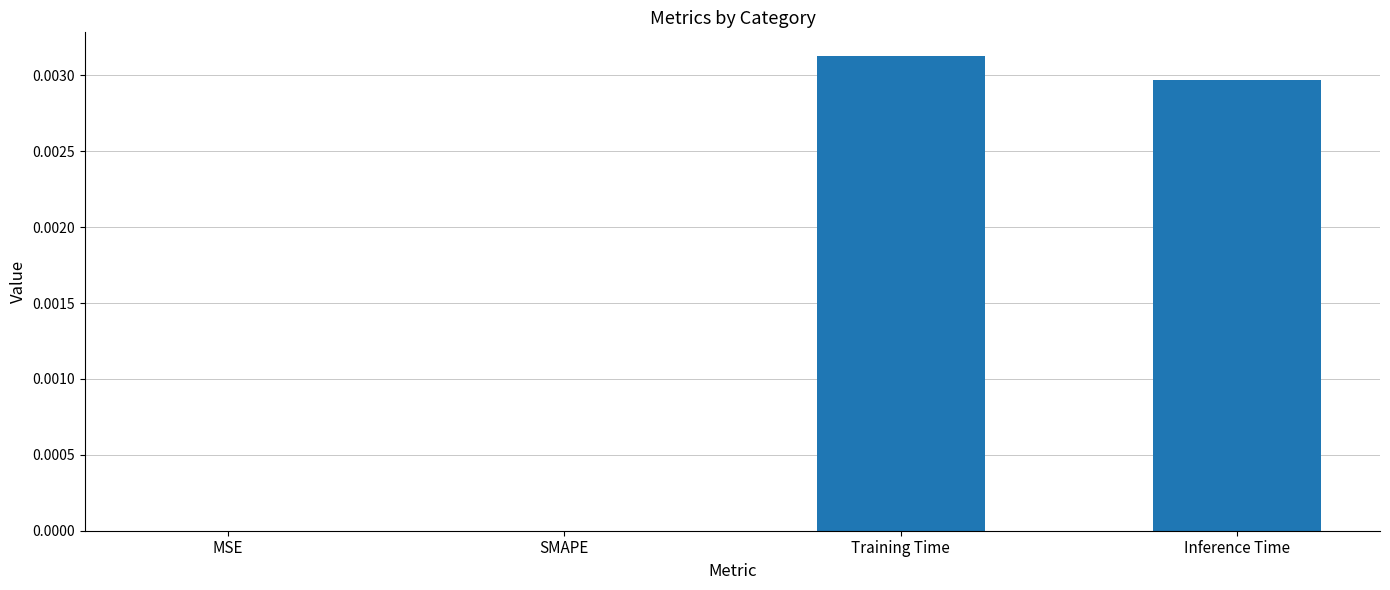

At which category does the chart reach its peak across all series?

Training Time